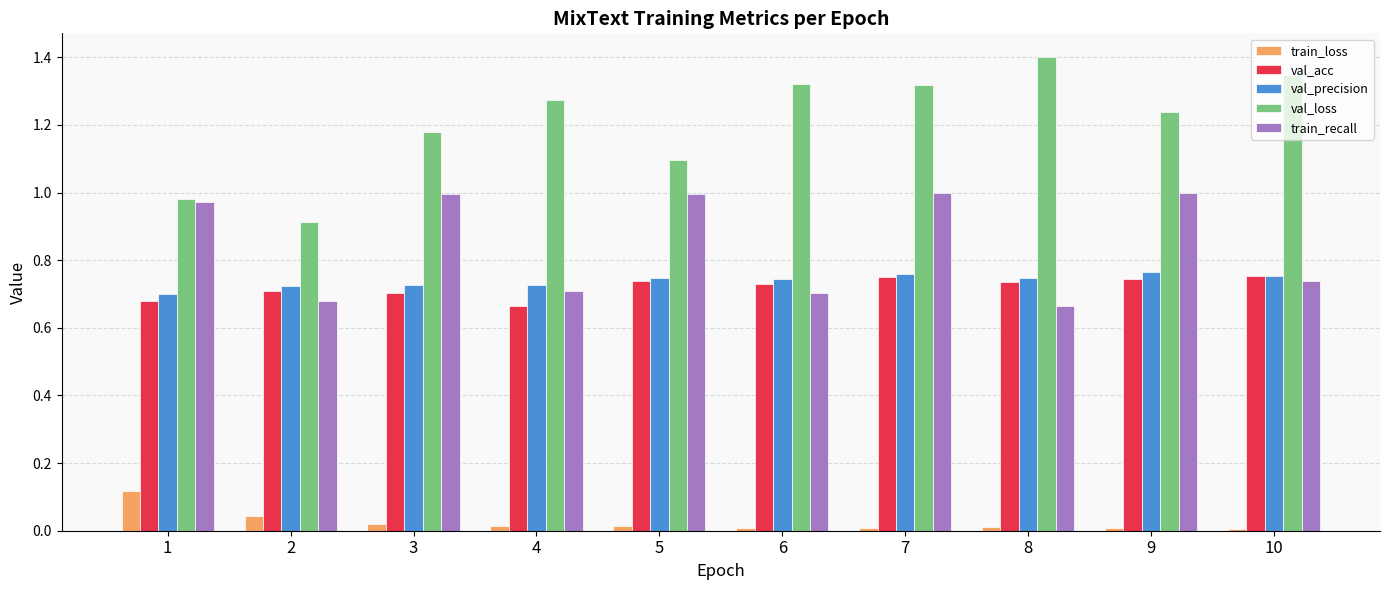

Which series has the largest total across all categories?

val_loss